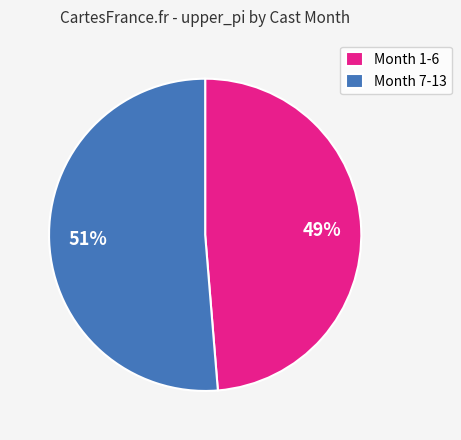

Does any single category account for the majority?

Yes